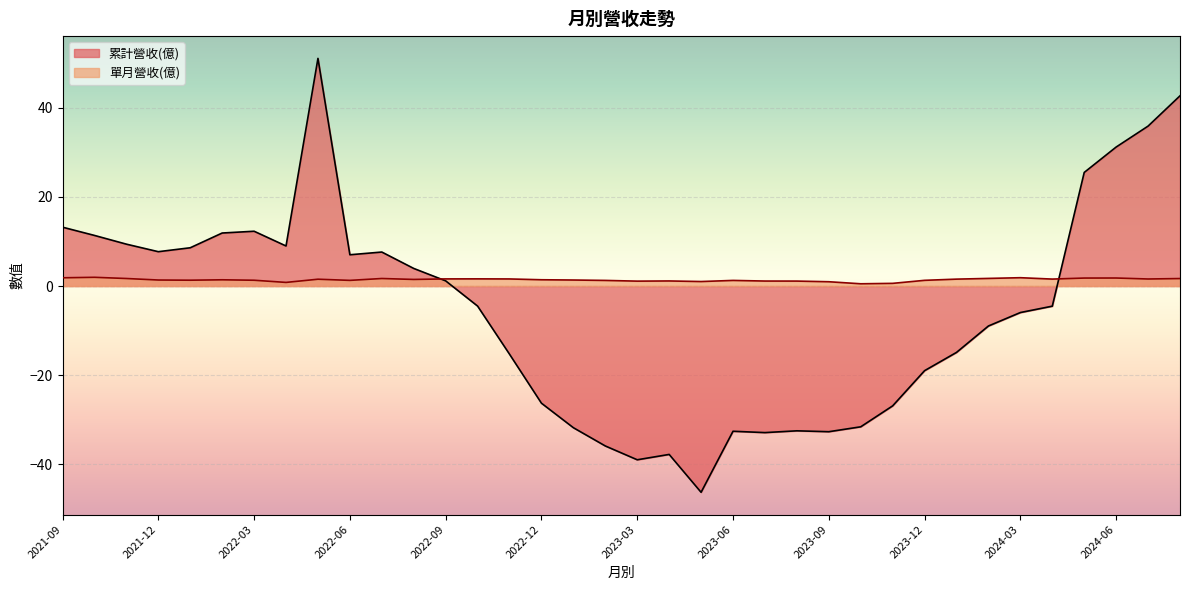

True or false: 累計營收(億) has a value of -12.7 at 2023-11.

False